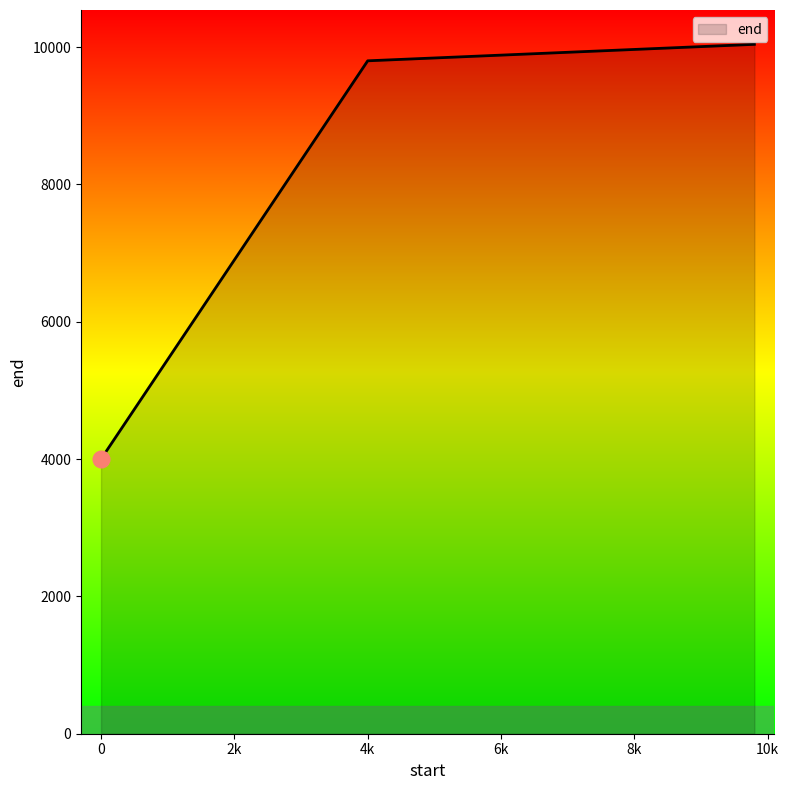

What is the maximum value shown in the chart?

10040